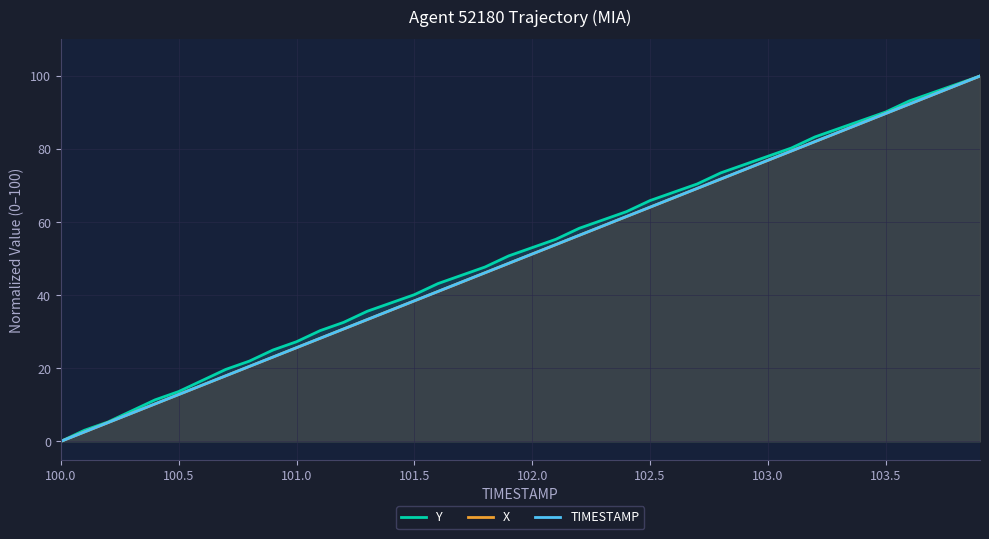

Which category has the lowest value in the TIMESTAMP series?

100.0